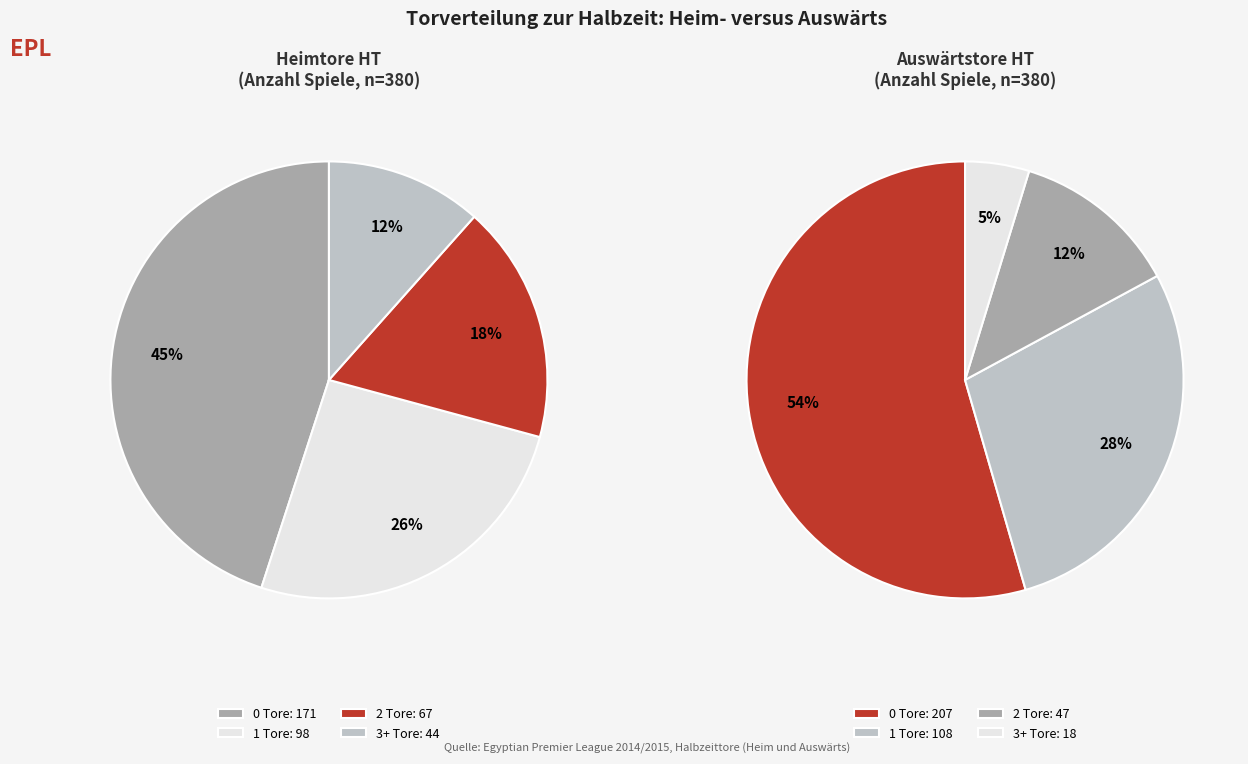

Rank the categories by value from highest to lowest.

0, 1, 2, 3+